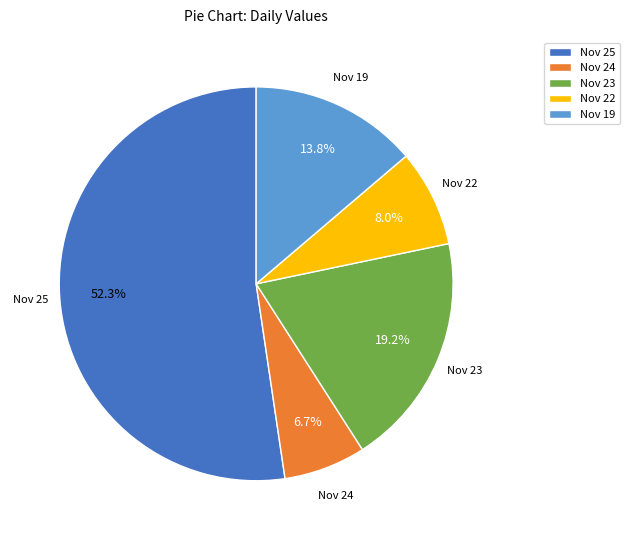

What is the smallest slice in the pie chart?

Nov 24